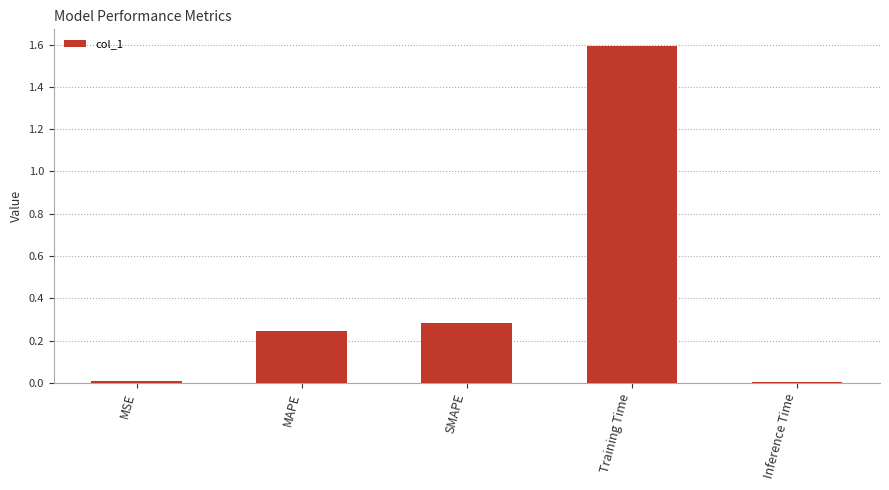

Between SMAPE and MAPE, which is larger?

SMAPE